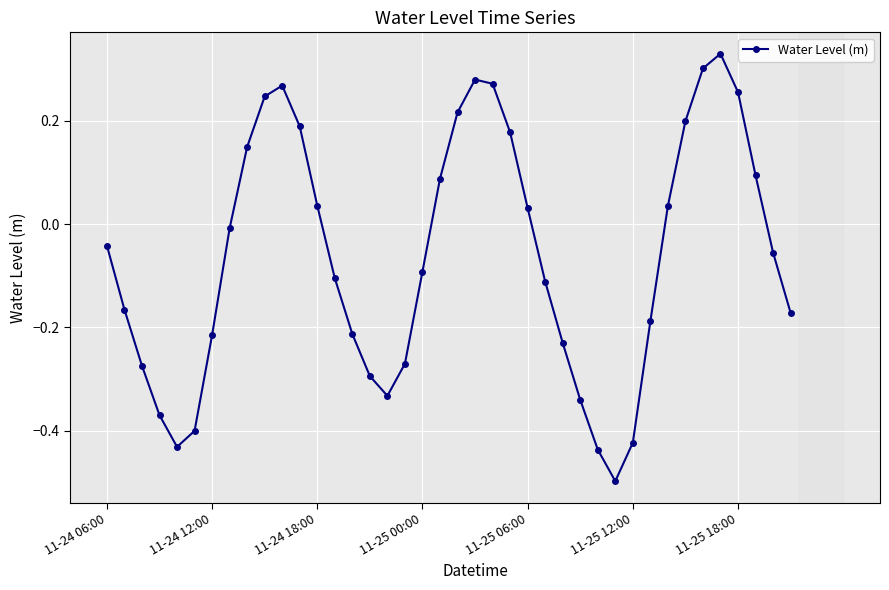

Count the number of data series in this chart.

1